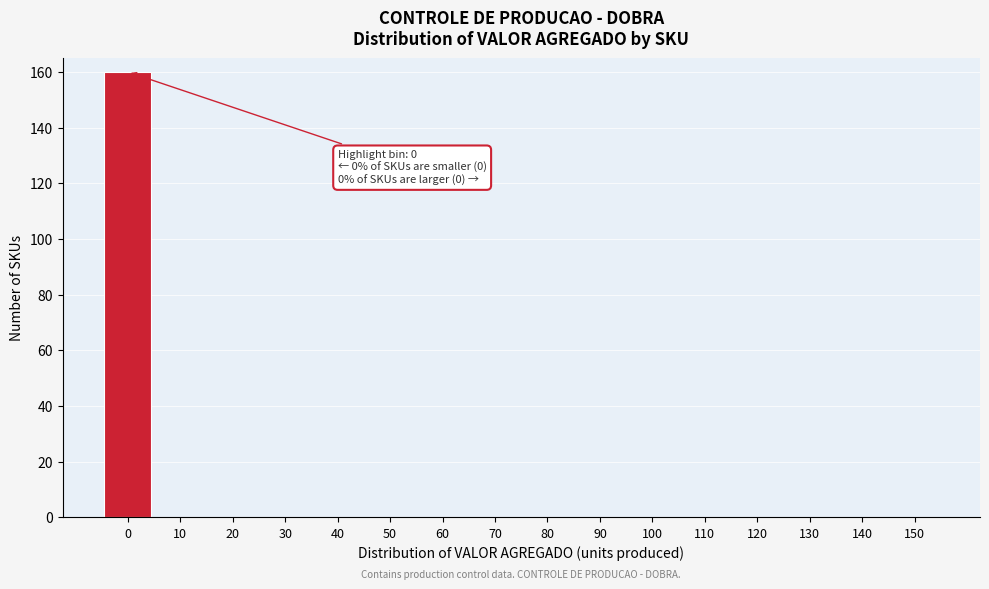

Reading right to left, transcribe all the data shown in this chart.

150=0	140=0	130=0	120=0	110=0	100=0	90=0	80=0	70=0	60=0	50=0	40=0	30=0	20=0	10=0	0=160